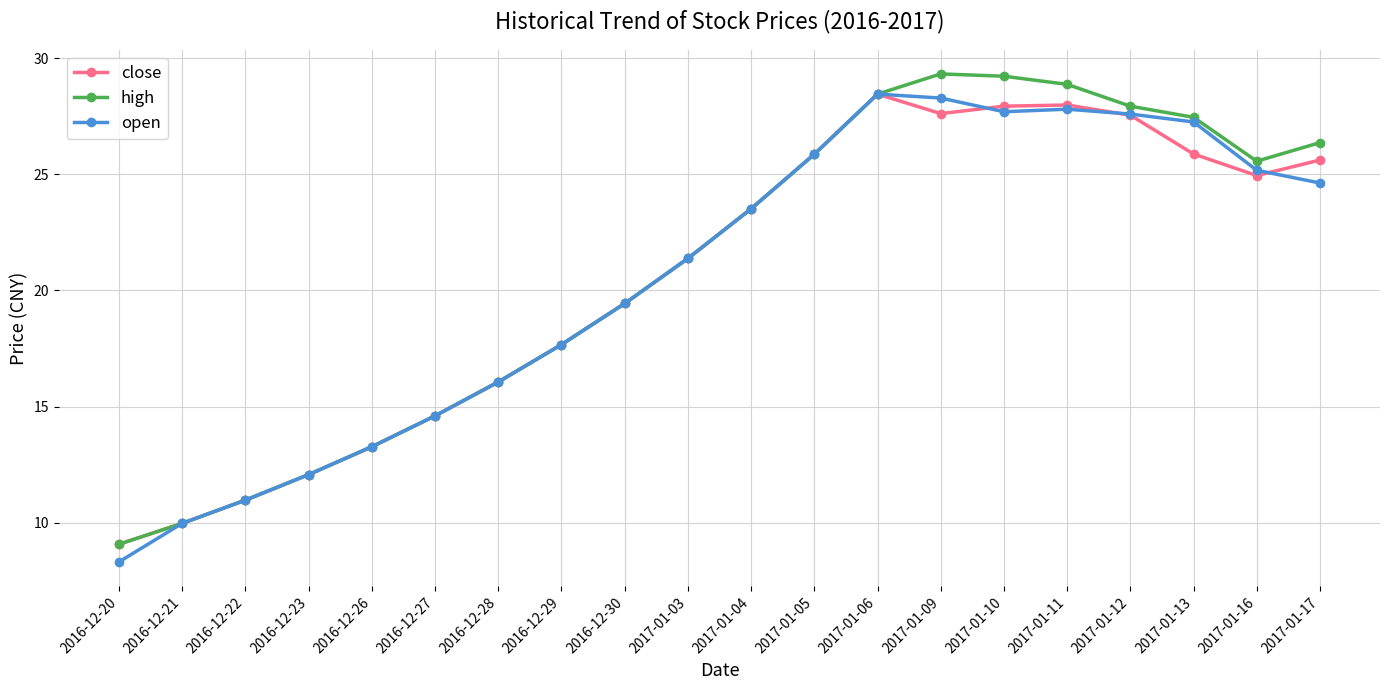

Which series has the largest total across all categories?

high